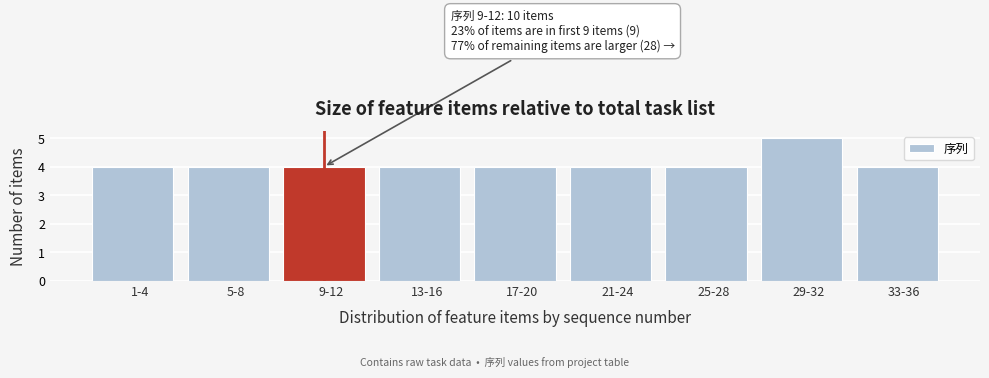

Reading left to right, what are all the values shown in this chart?

4	4	4	4	4	4	4	5	4